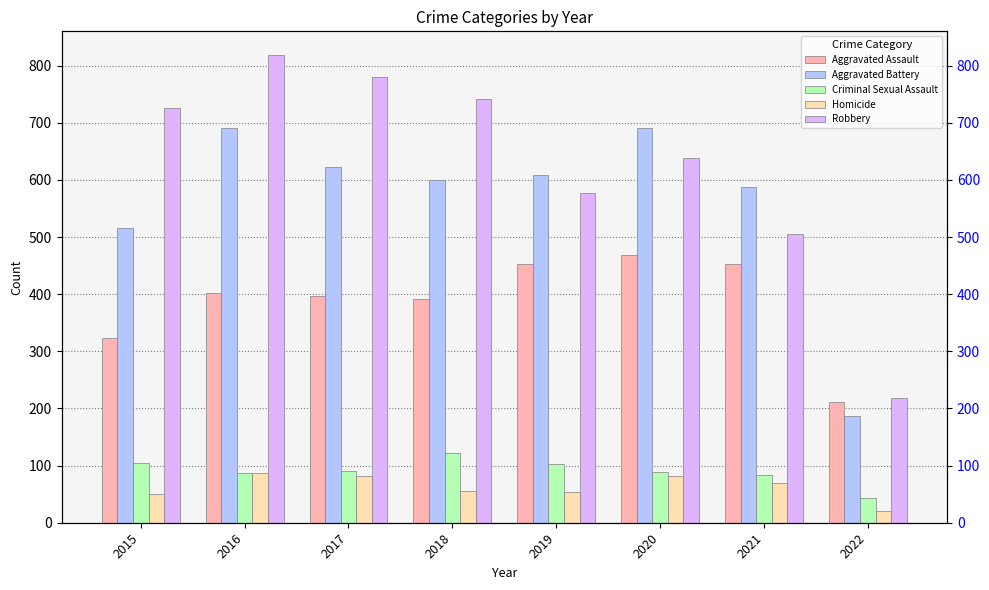

Which series has the largest range (max minus min)?

Robbery